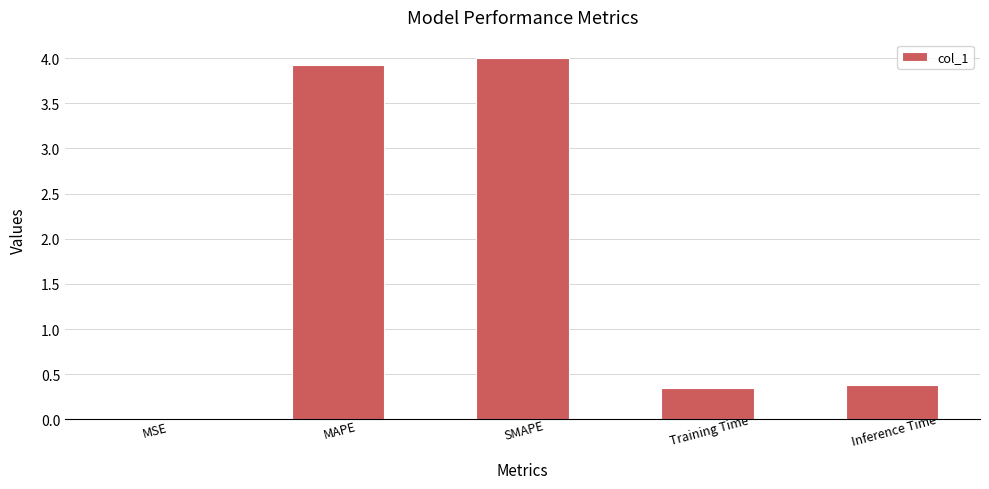

What is the maximum value shown in the chart?

4.0